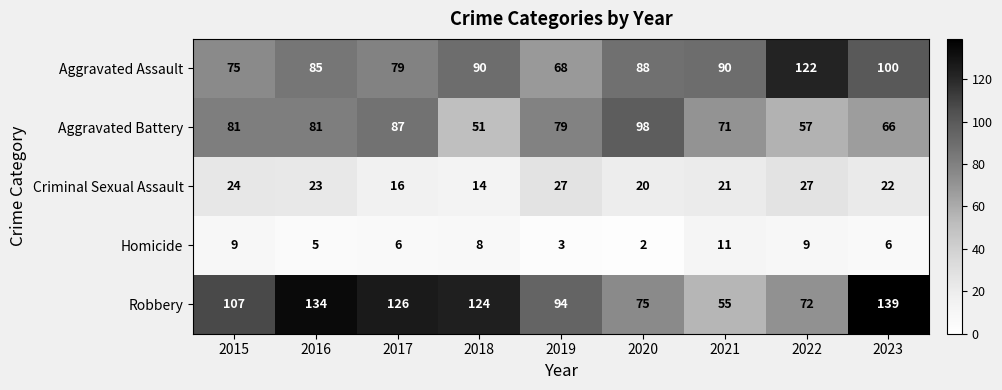

The value of Robbery at 2018 is 43. True or false?

False